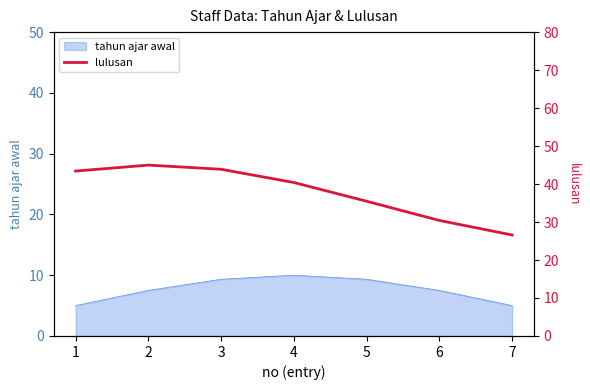

Reading left to right, transcribe all the data shown in this chart.

1=43.4	2=45.0	3=43.9	4=40.4	5=35.5	6=30.4	7=26.6